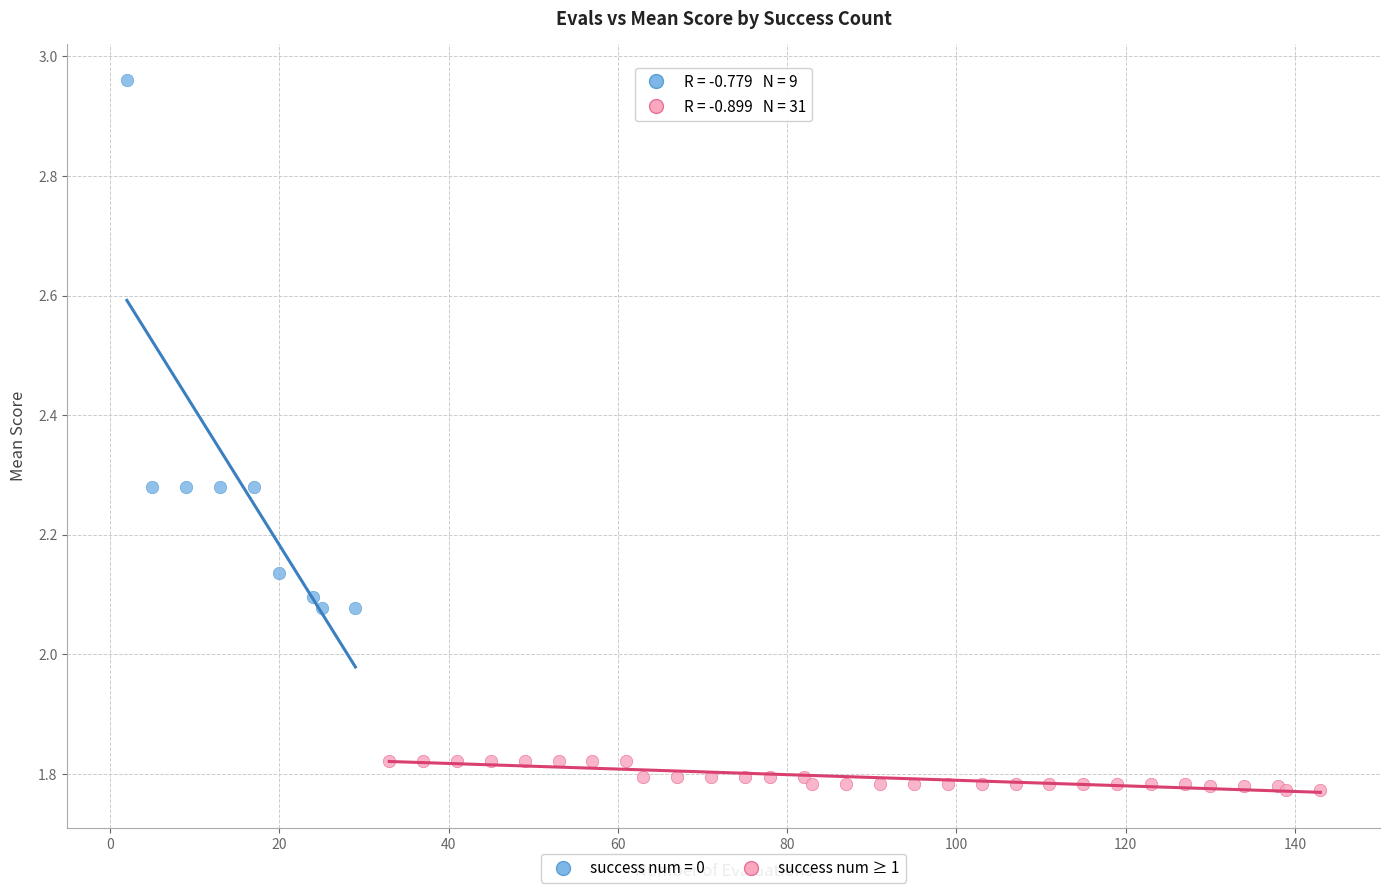

Which series has the widest spread of Y values?

success num = 0